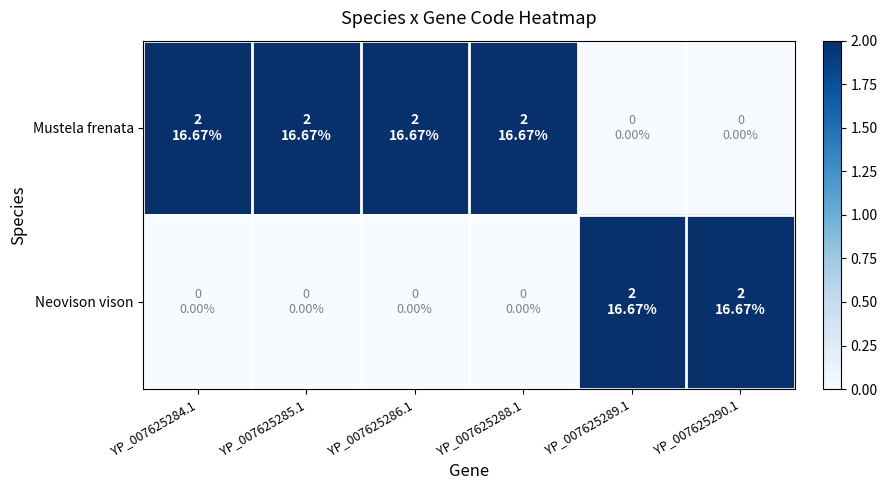

Which series has the largest total across all categories?

Mustela frenata